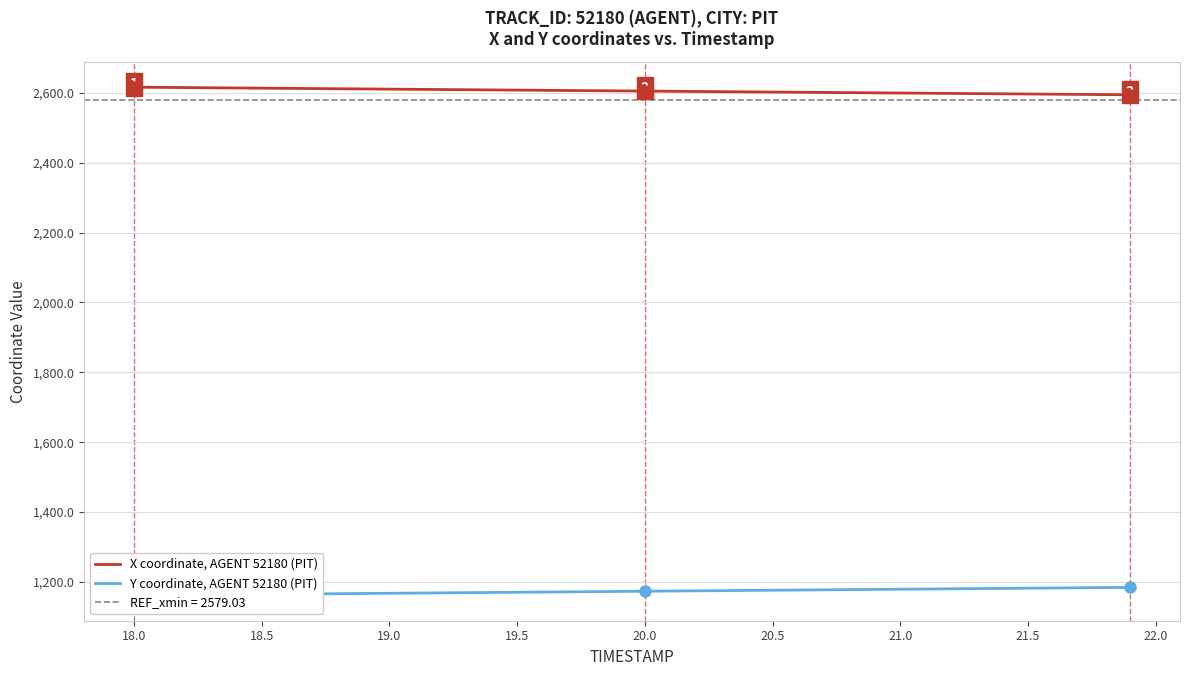

What is the difference between the maximum and minimum values in the Y coordinate, AGENT 52180 (PIT) series?

22.8